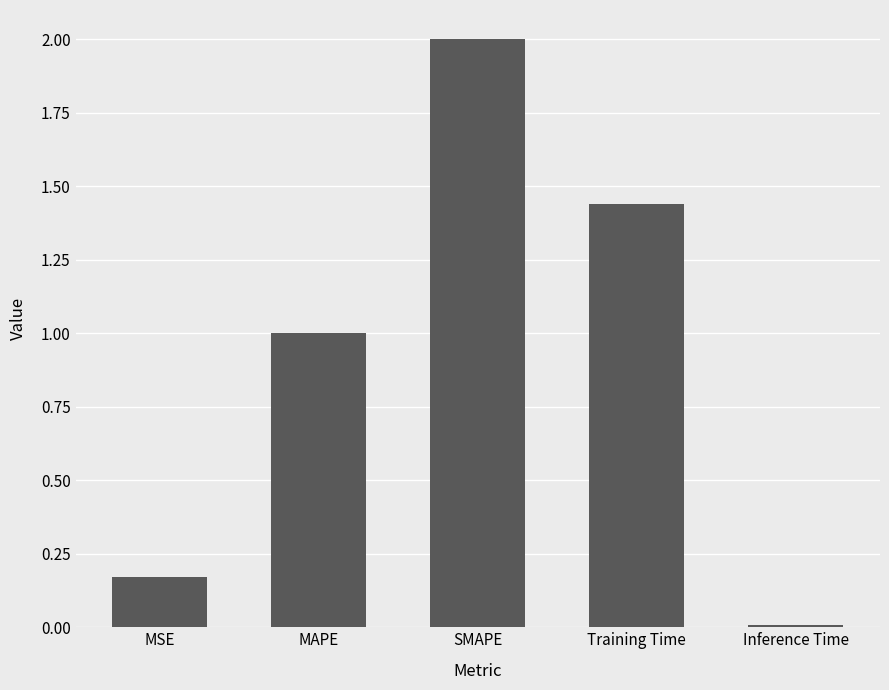

Where does the data first go above 1?

MAPE